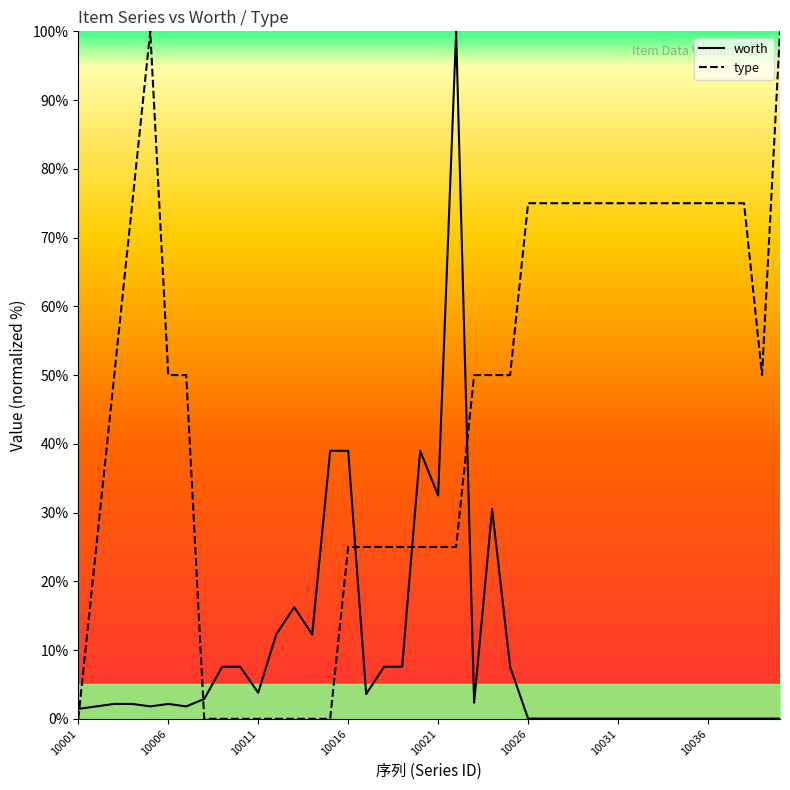

At which category does the chart reach its peak across all series?

10022